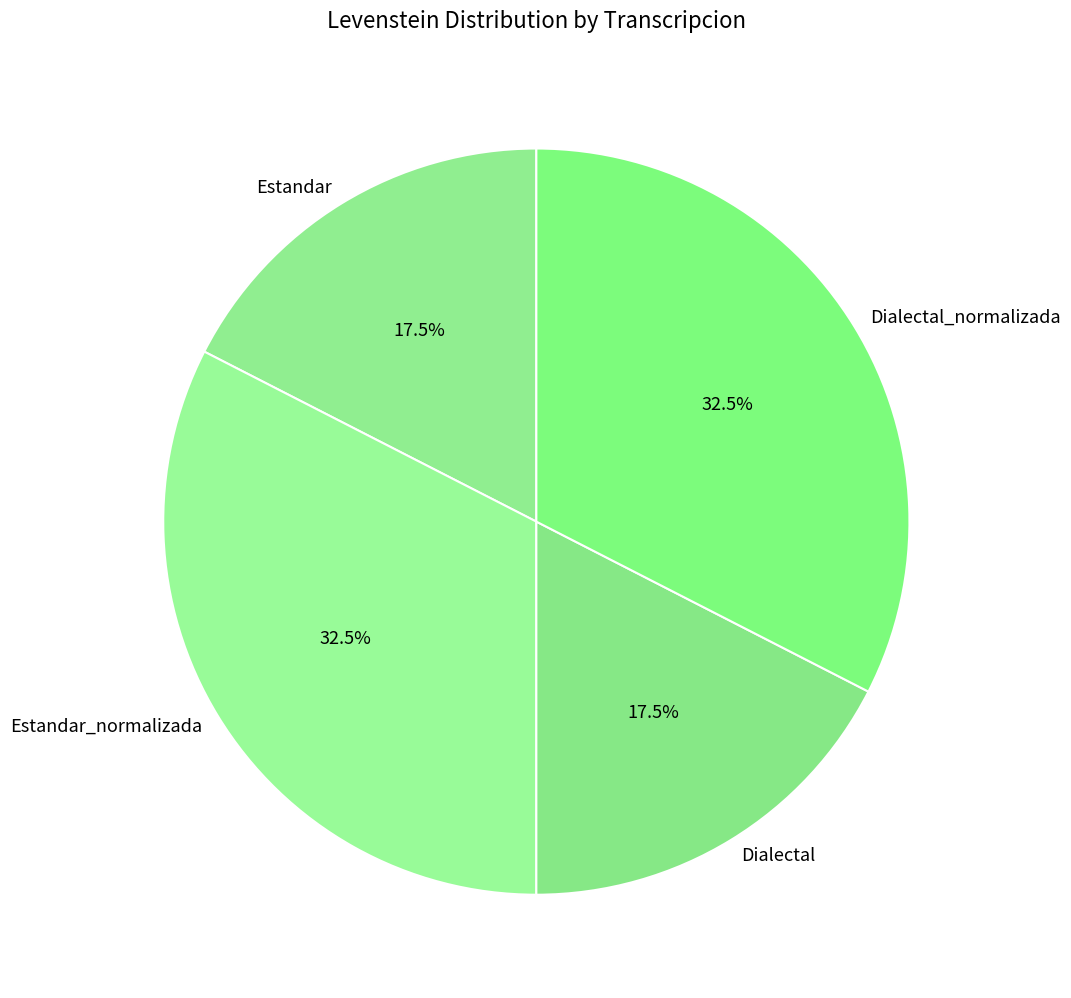

What is the total percentage of Dialectal_normalizada and Dialectal?

50.0%